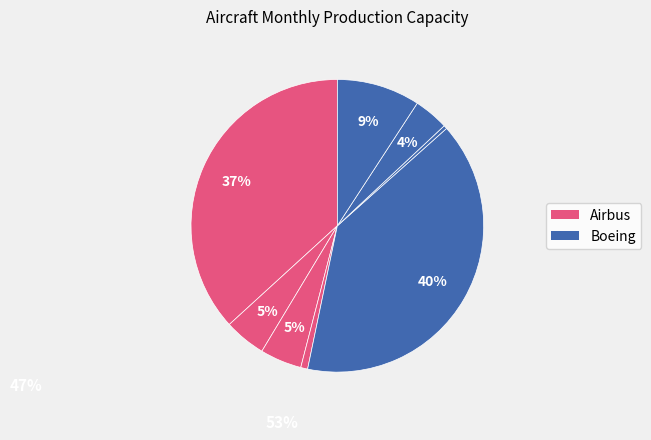

How many slices are in this pie chart?

8